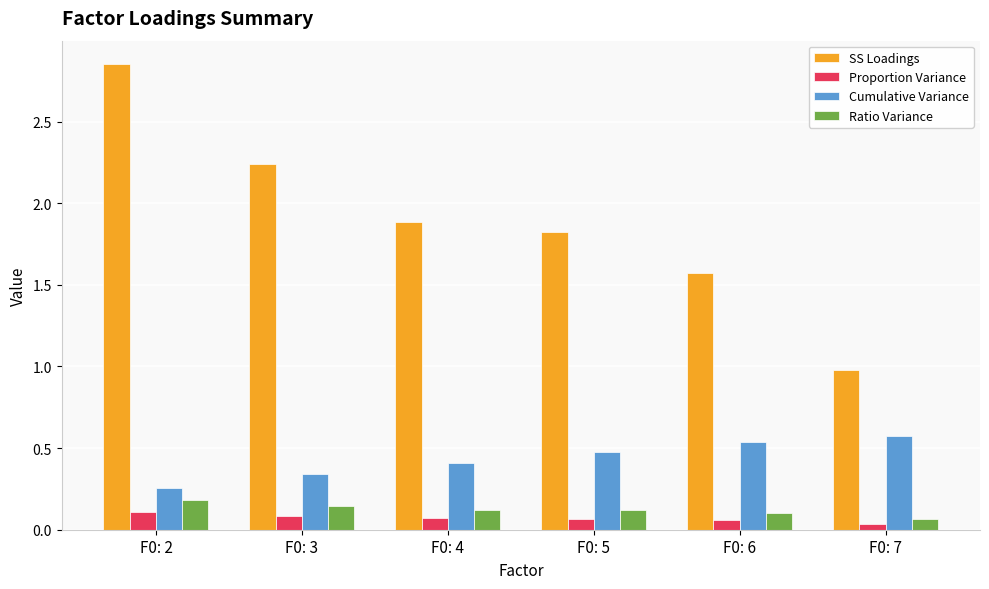

Which series has the largest range (max minus min)?

SS Loadings